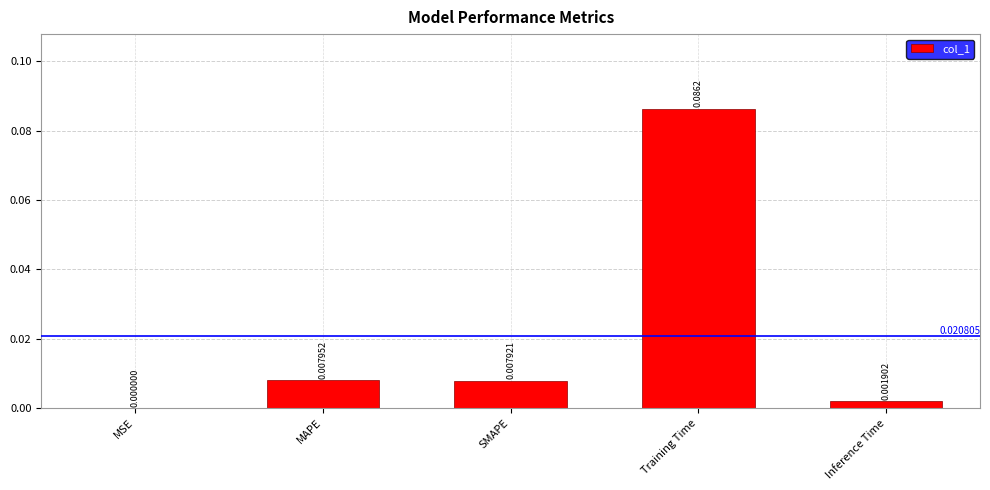

Which category has the highest value across all series?

Training Time